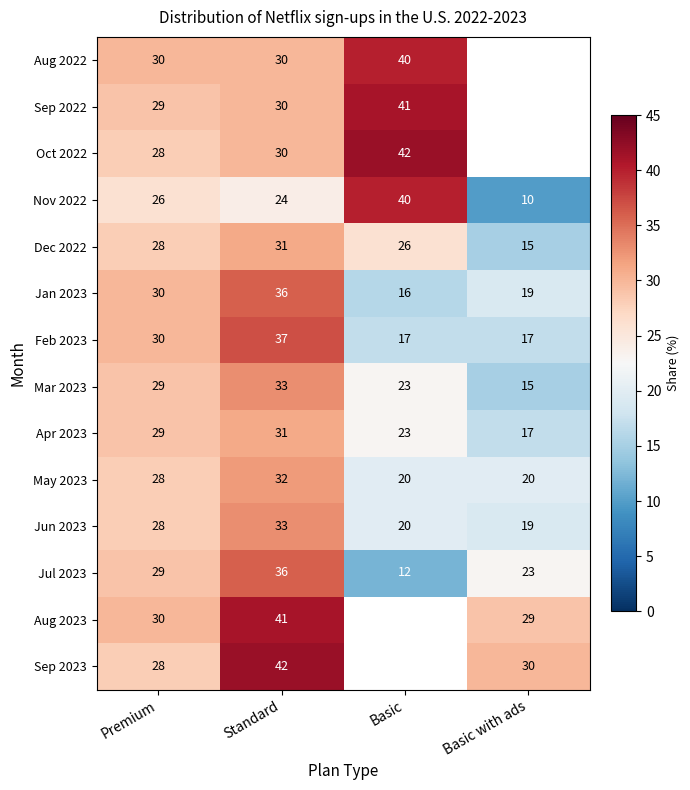

What is the smallest value displayed?

10.0